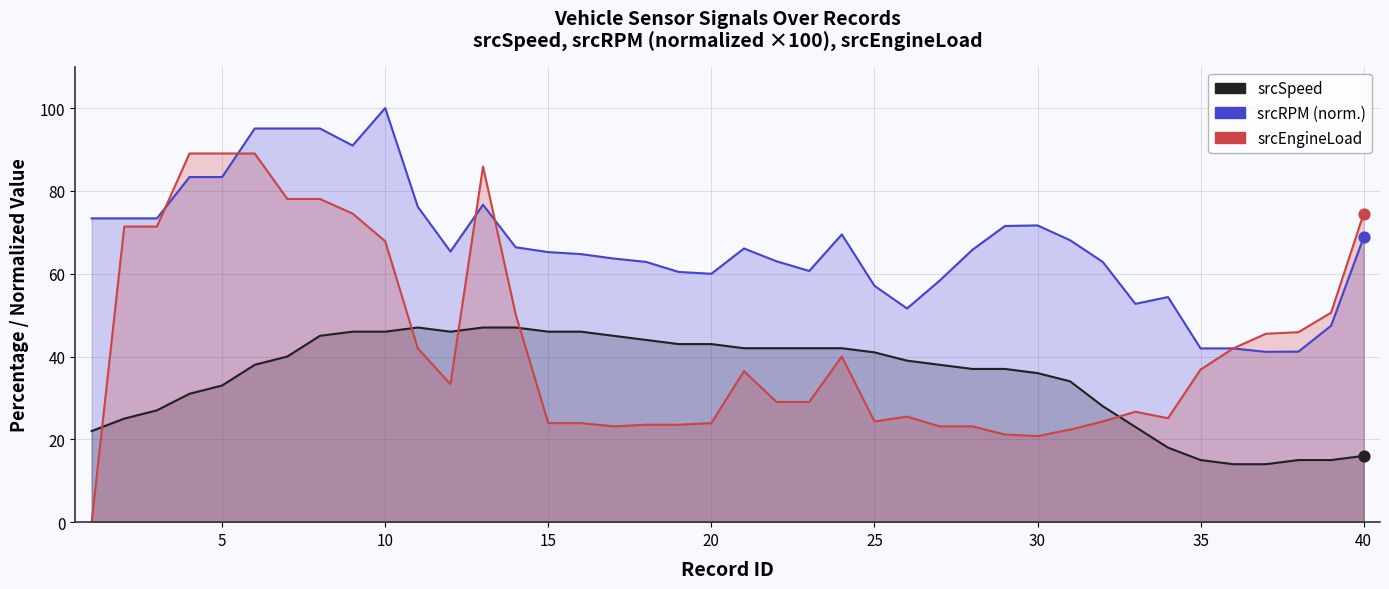

Which series contains the lowest Y value?

srcEngineLoad